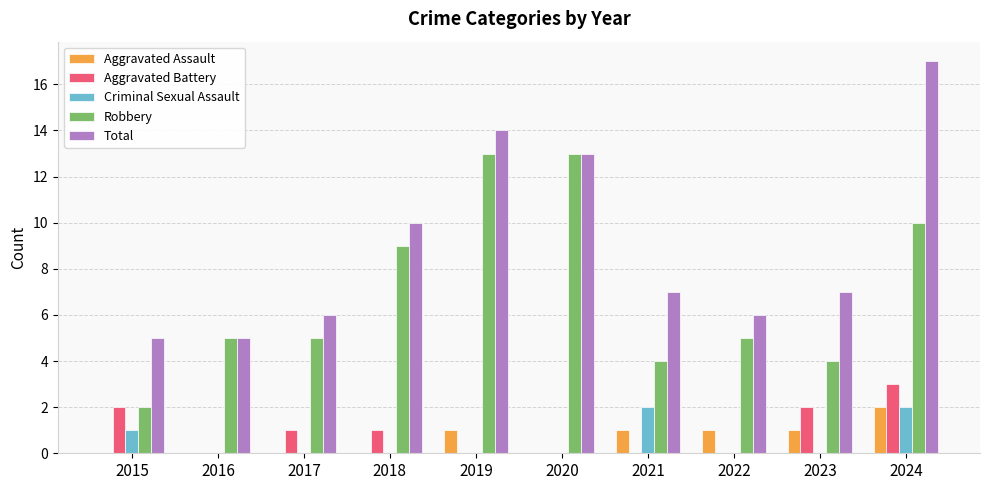

Is it true that Robbery equals 19 at 2019?

False